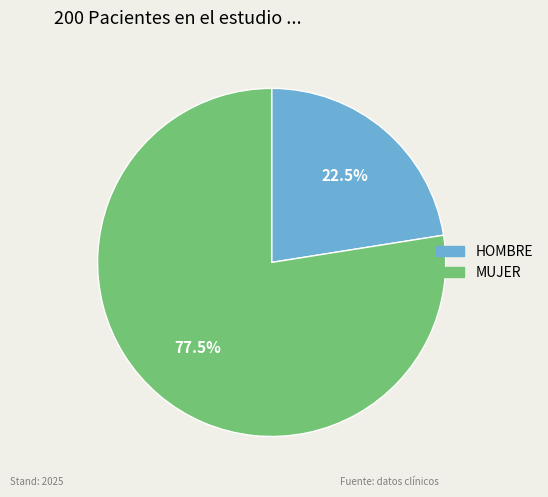

Does MUJER account for over 50% of the chart?

Yes